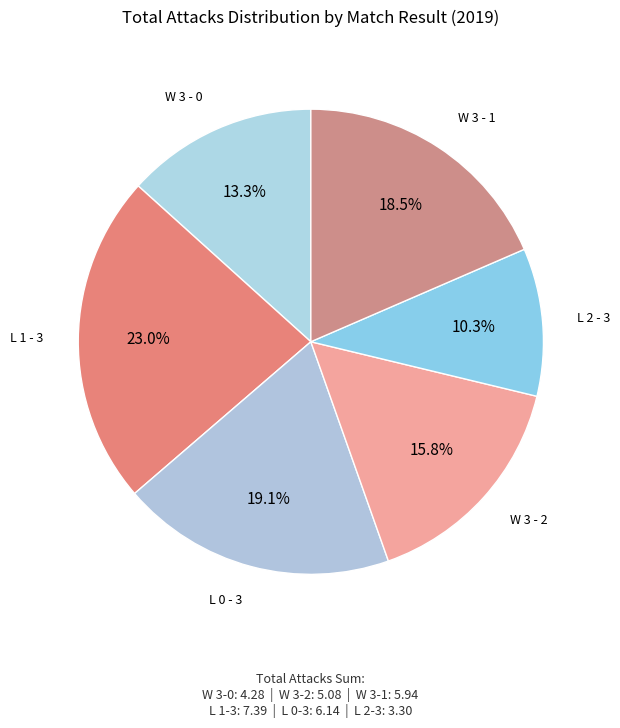

How many slices are in this pie chart?

6